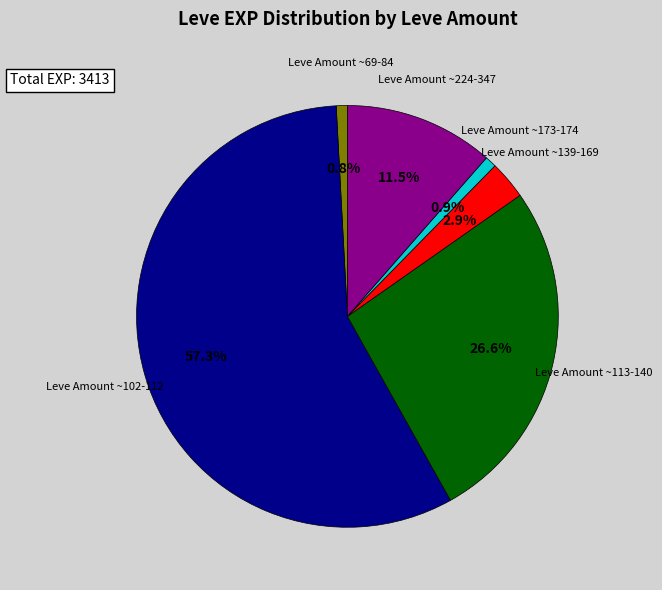

Is there a majority slice in this chart?

Yes